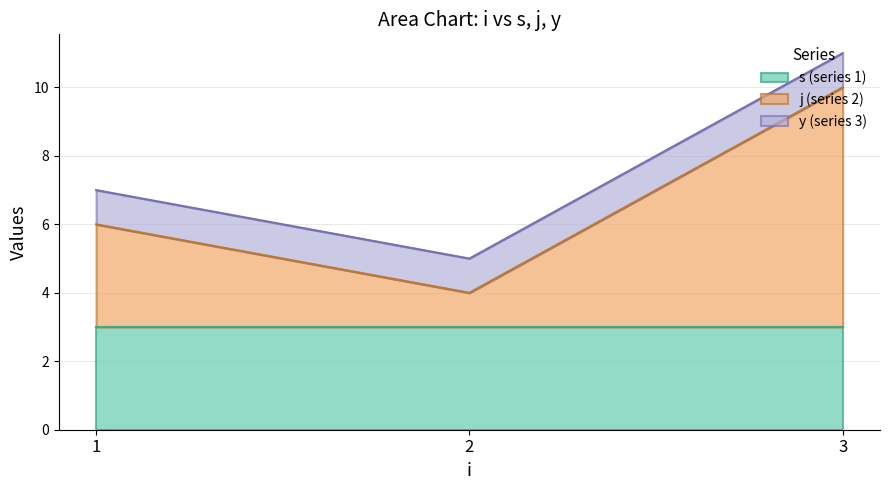

True or false: s (series 1) has a value of 2 at 1.

False